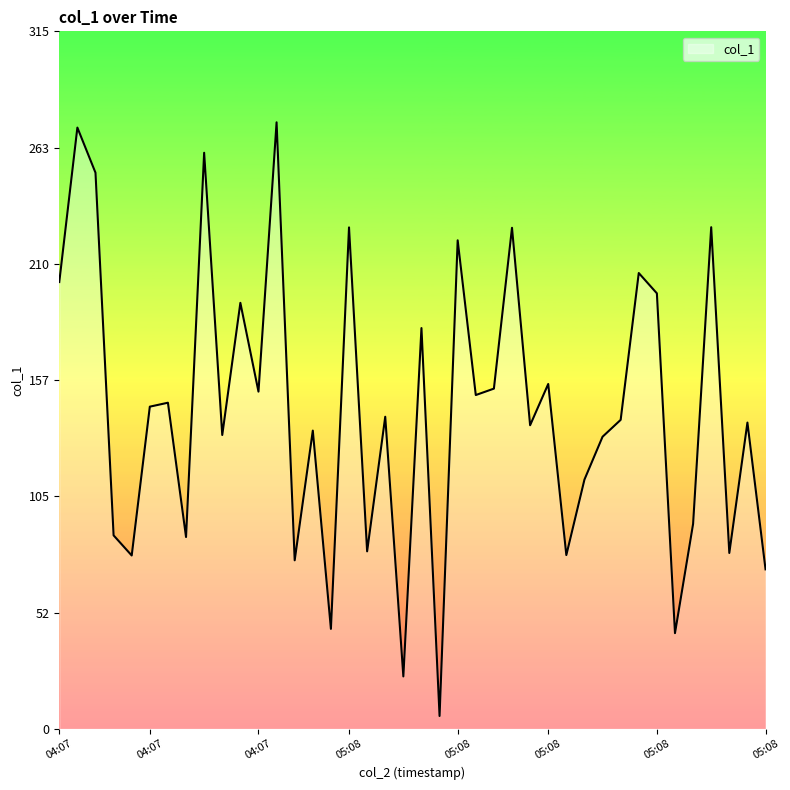

What is the greatest value displayed?

274.8